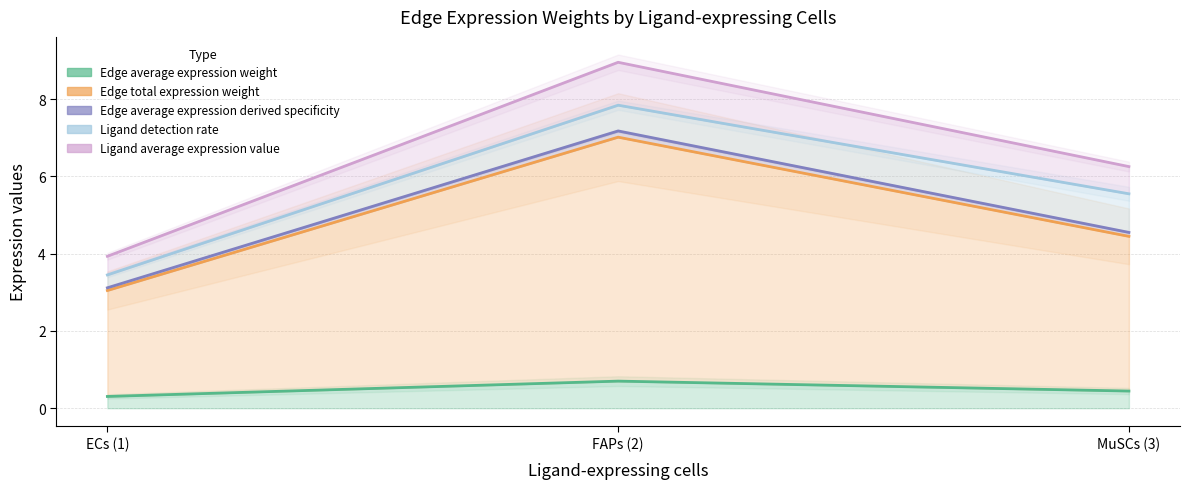

Is this an area chart (filled region under the line)?

No